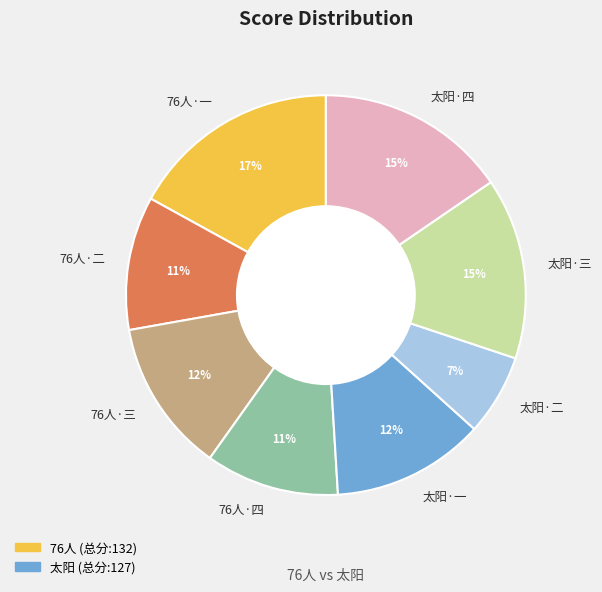

What is the largest slice in the pie chart?

76人·一